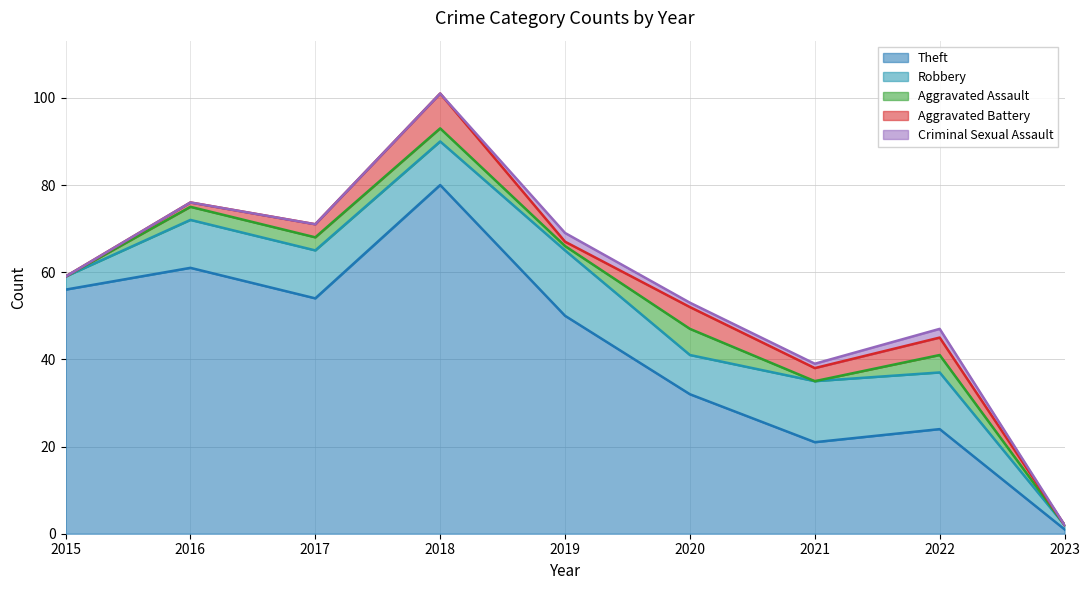

Which category has the lowest value in the Theft series?

2023